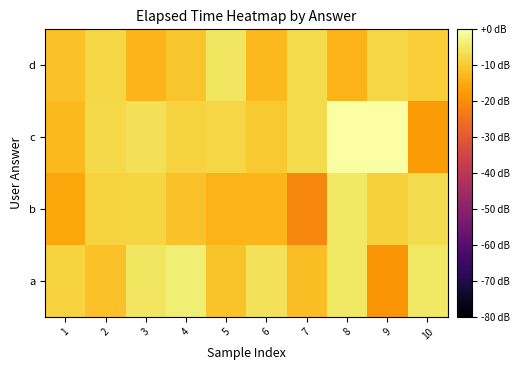

List the series in order of their peak value, lowest first.

d, b, a, c